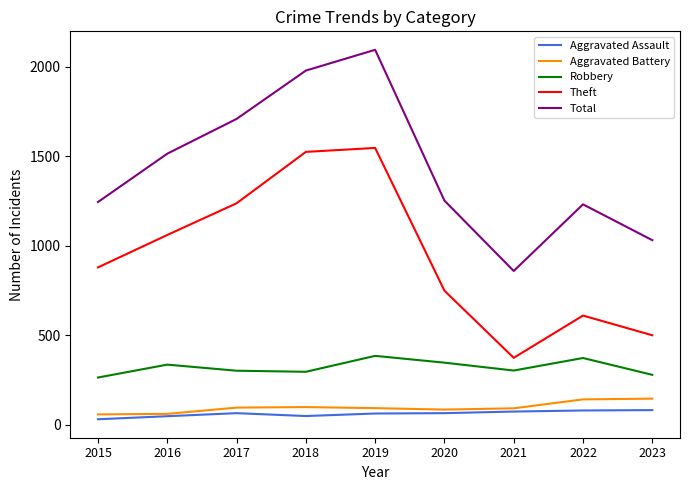

Where is Total nearest to the value 1476?

2016